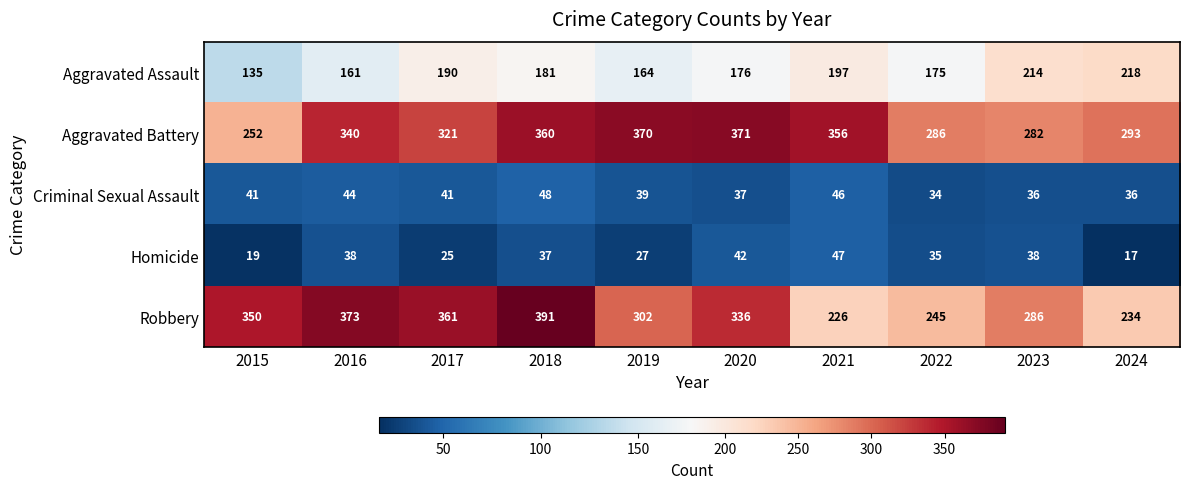

List the labels in order of Aggravated Battery value, largest first.

2020, 2019, 2018, 2021, 2016, 2017, 2024, 2022, 2023, 2015